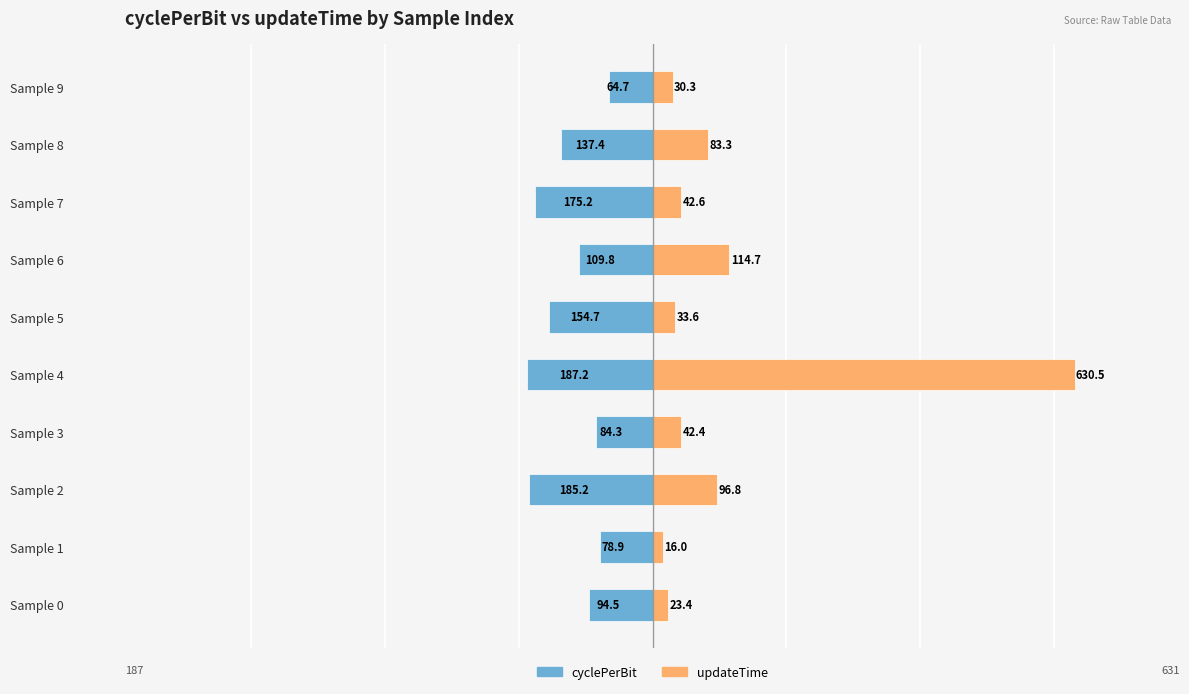

Which series changed the most between Sample 2 and Sample 8?

cyclePerBit